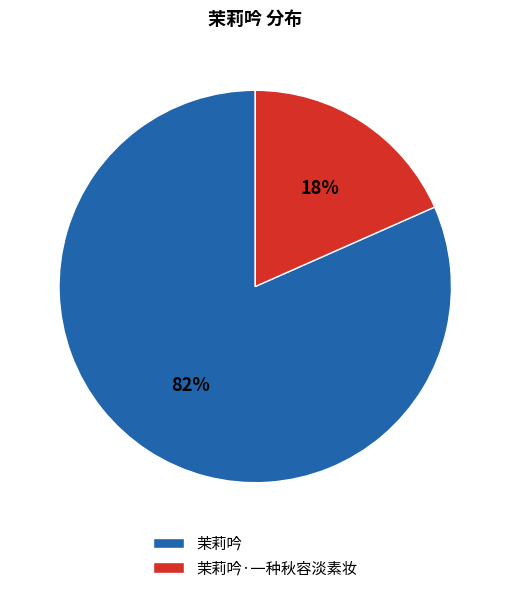

Which slice is the smallest?

茉莉吟·一种秋容淡素妆